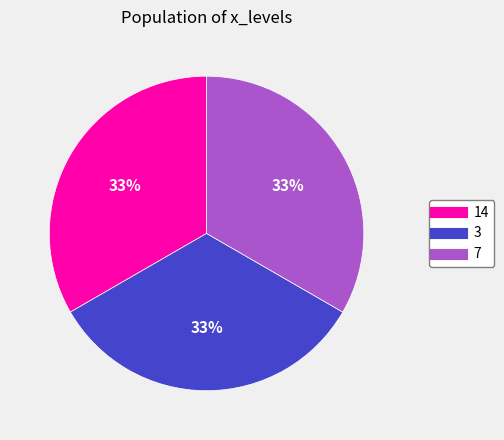

Count the number of slices in the pie.

3